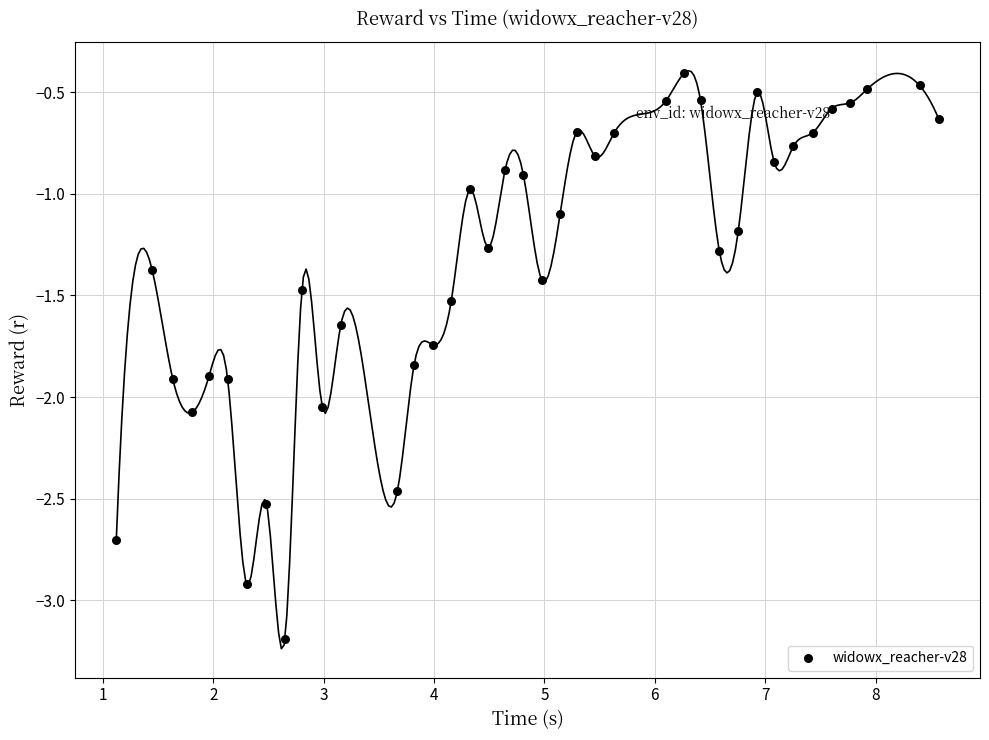

What is the range of Y values (max minus min)?

2.8